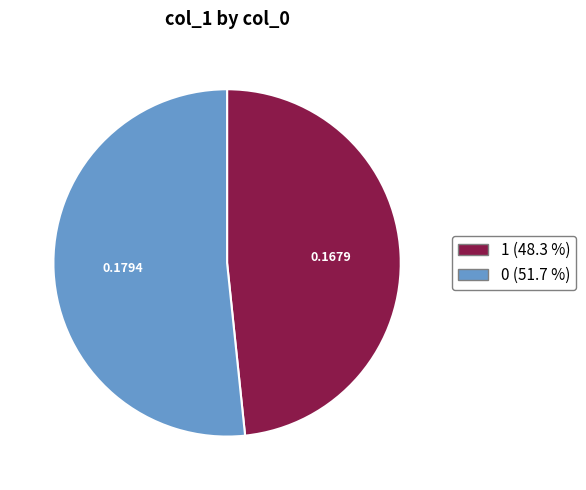

Which category has the smallest portion of the pie?

1